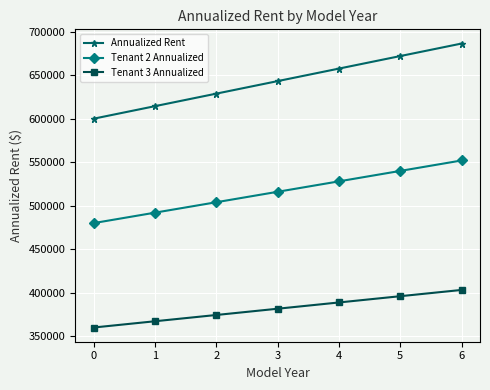

Is this an area chart (filled region under the line)?

No